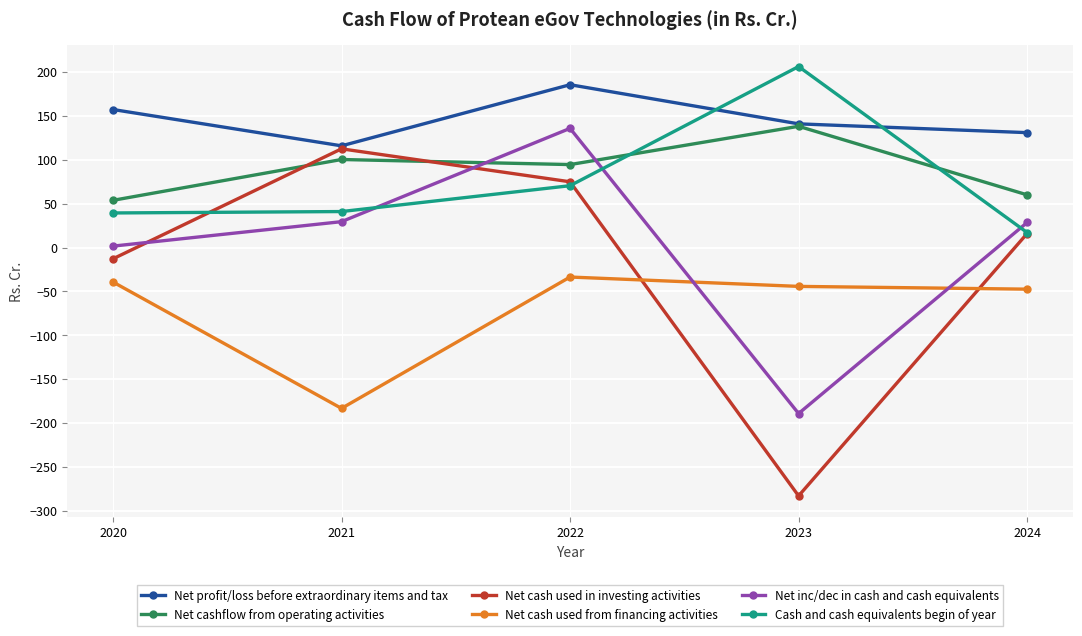

What value does the Net cash used from financing activities series have at 2023?

-44.3